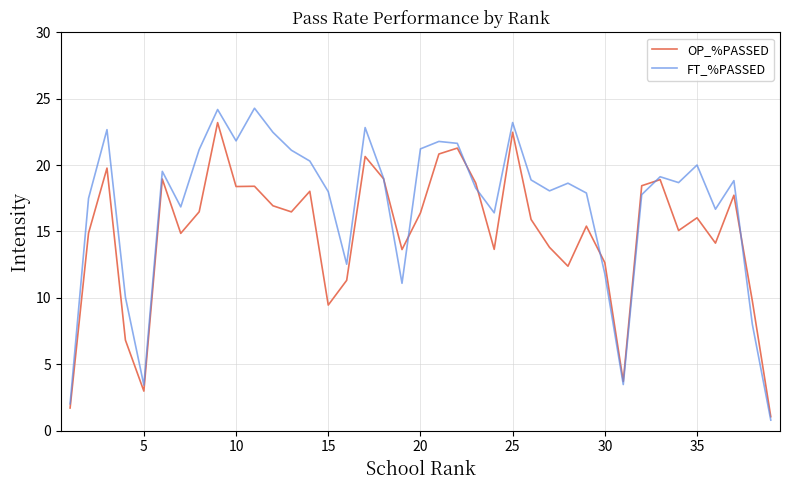

In OP_%PASSED, how many points are lower than both neighbors (excluding endpoints)?

11